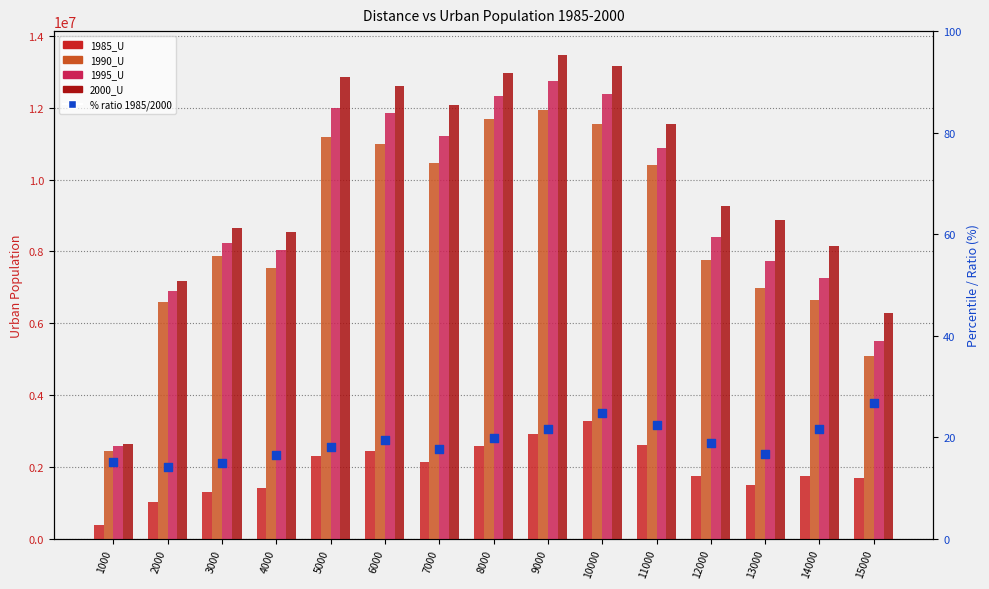

Which series has the largest Y range (max minus min)?

2000_U